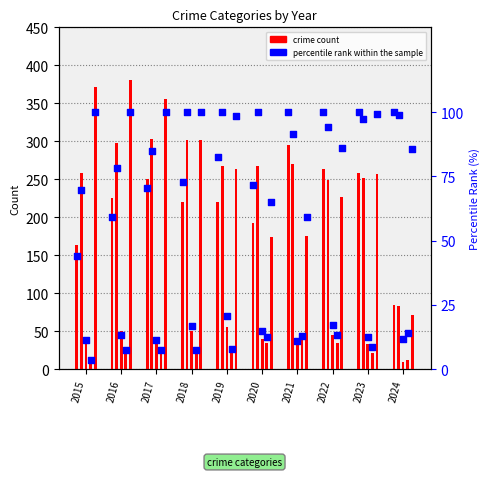

Which series contains the lowest Y value?

percentile rank within the sample